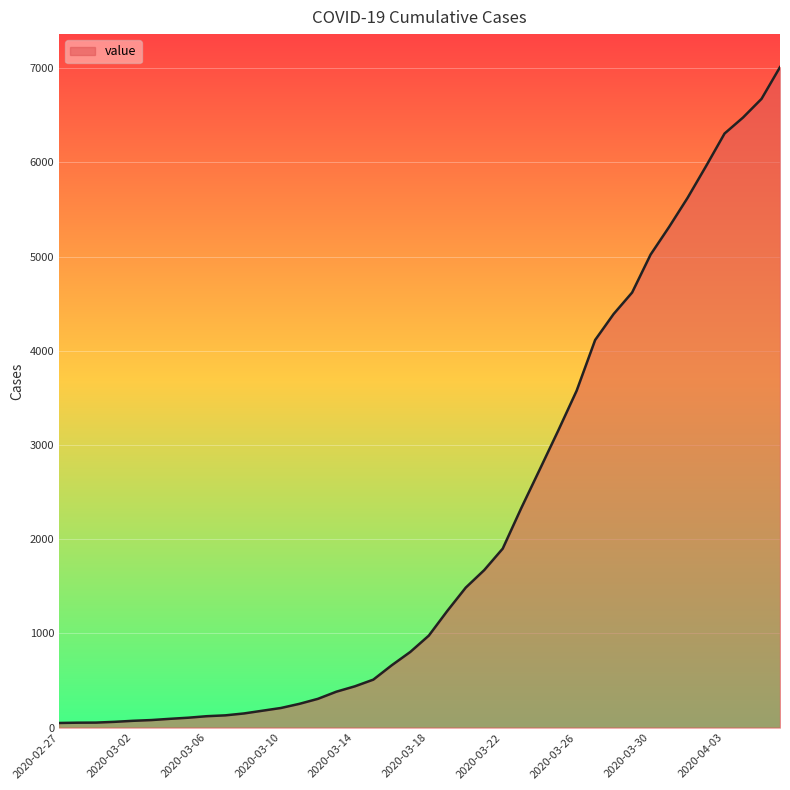

What is the maximum value shown in the chart?

7012